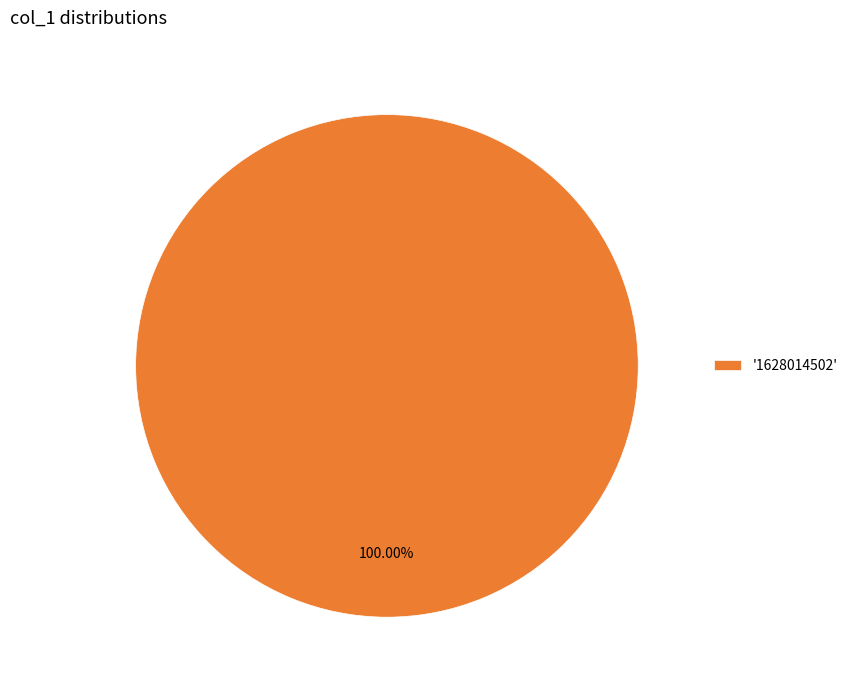

Which slice represents more than half of the pie?

'1628014502'